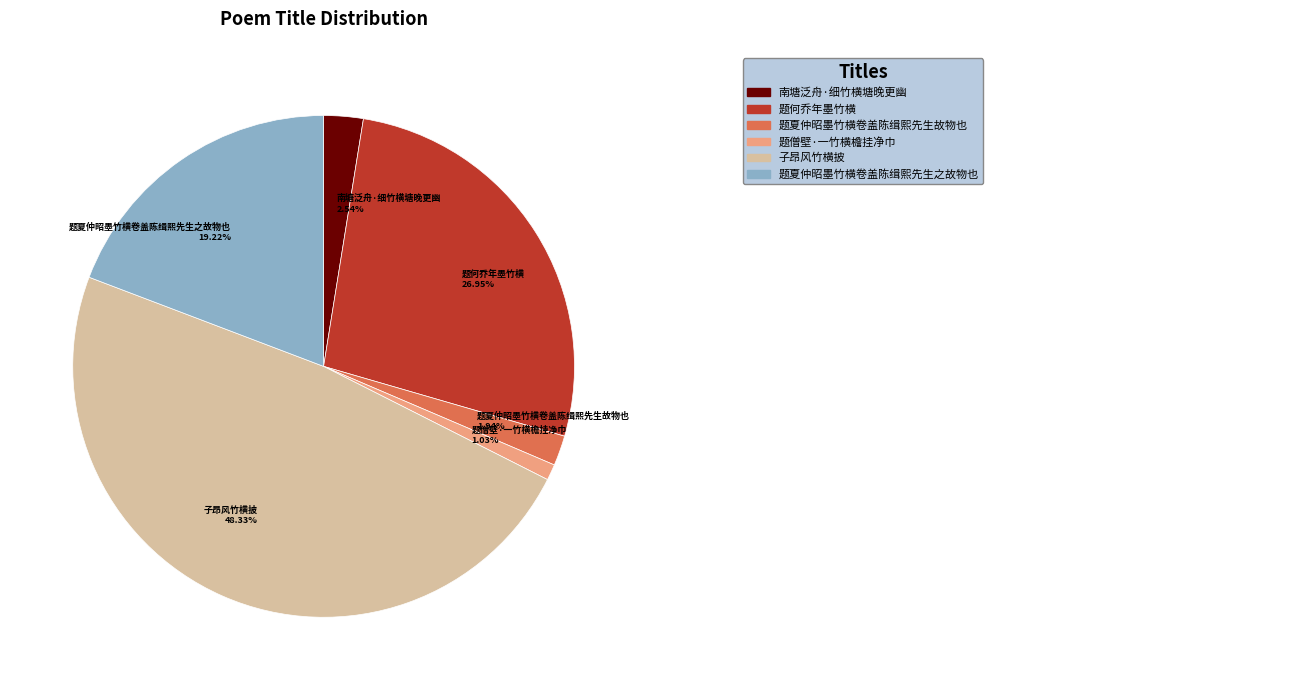

What portion of the pie excludes 题何乔年墨竹横?

73.1%